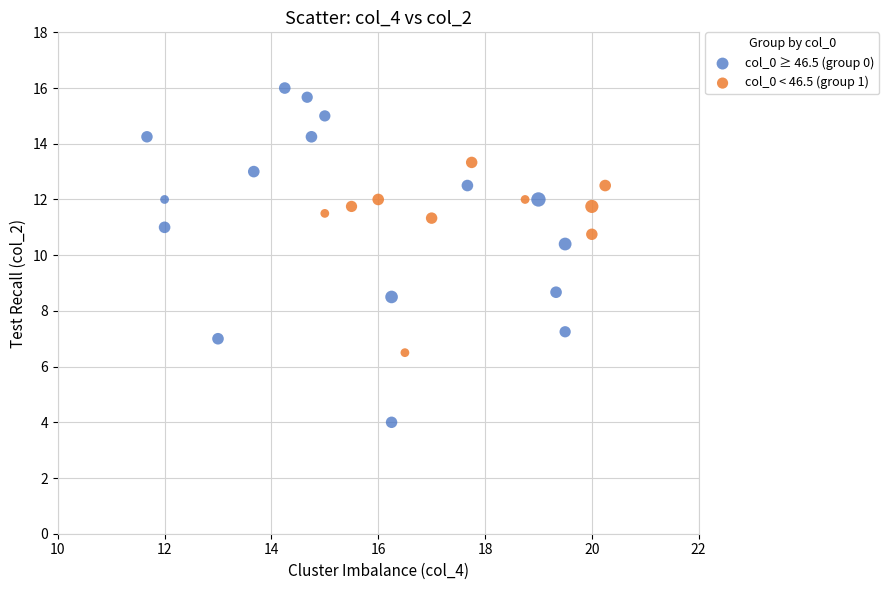

Which series contains the lowest Y value?

col_0 ≥ 46.5 (group 0)